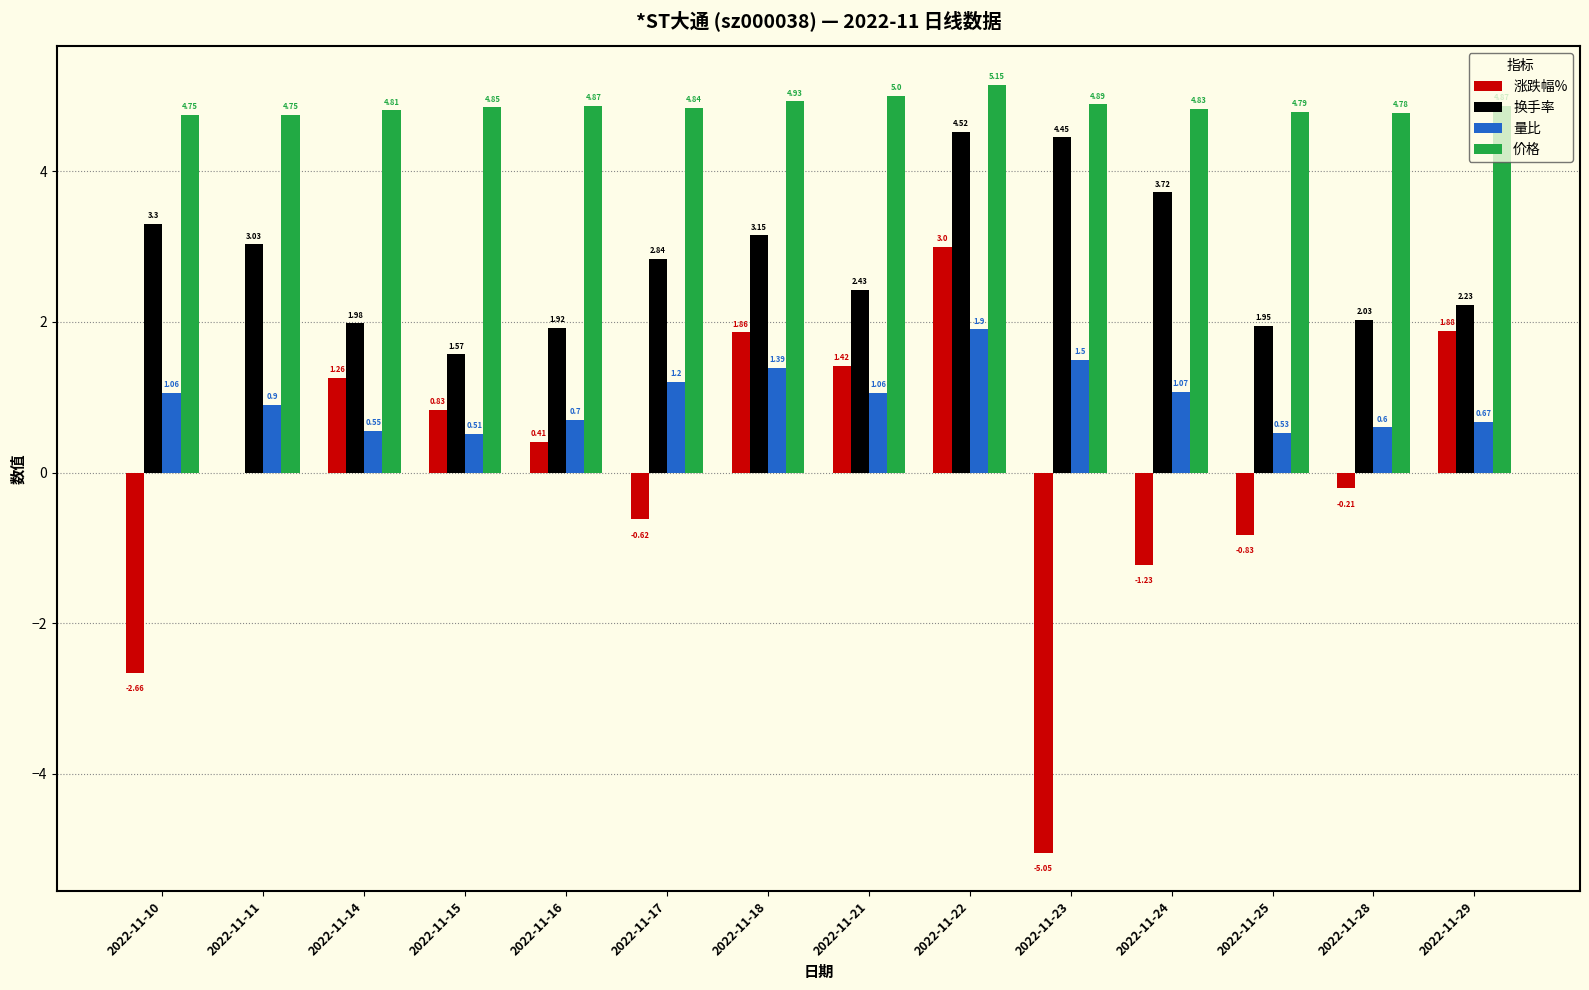

What is the sum of all 价格 values?

68.1